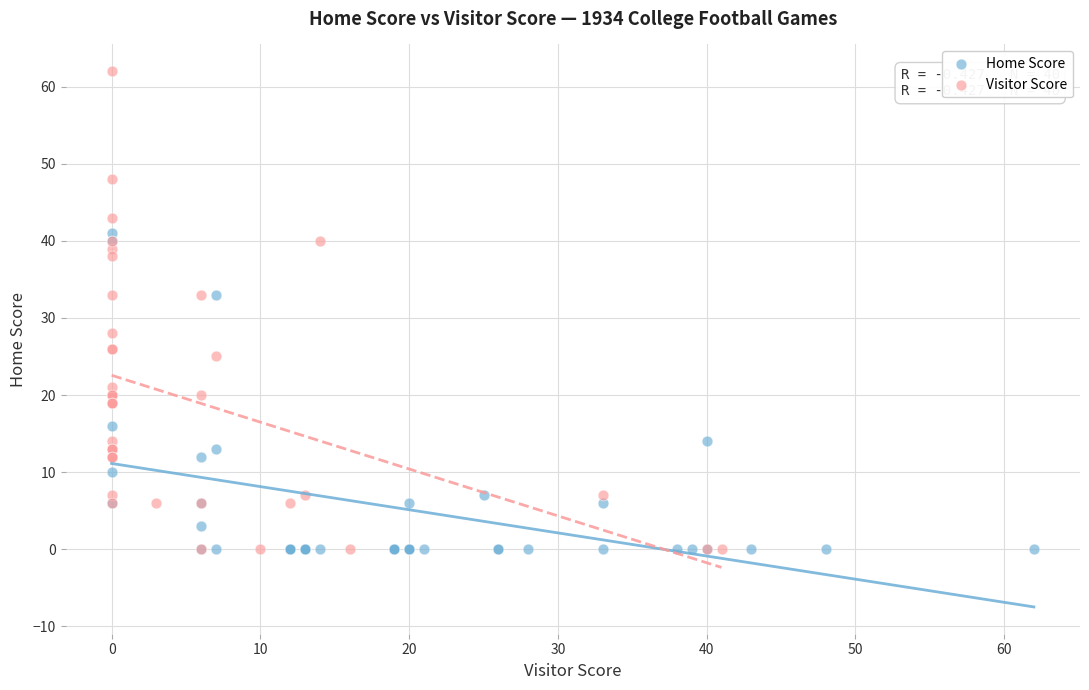

Which series has the widest spread of Y values?

Visitor Score